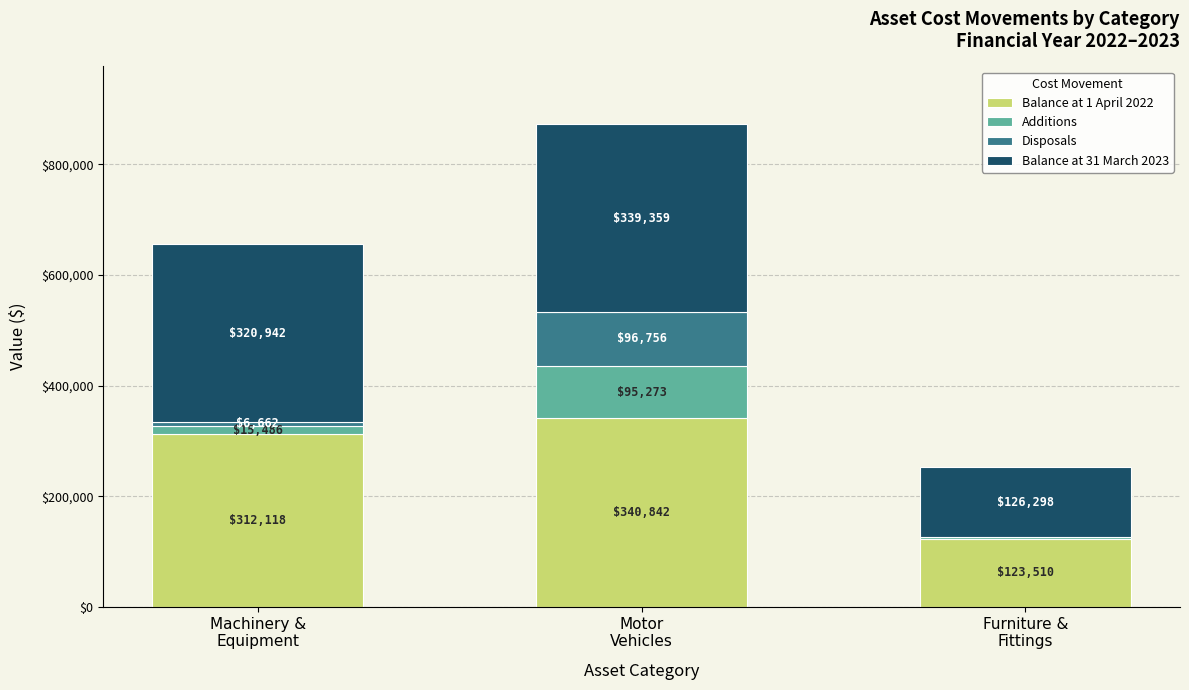

What is the maximum value for Balance at 1 April 2022?

340842